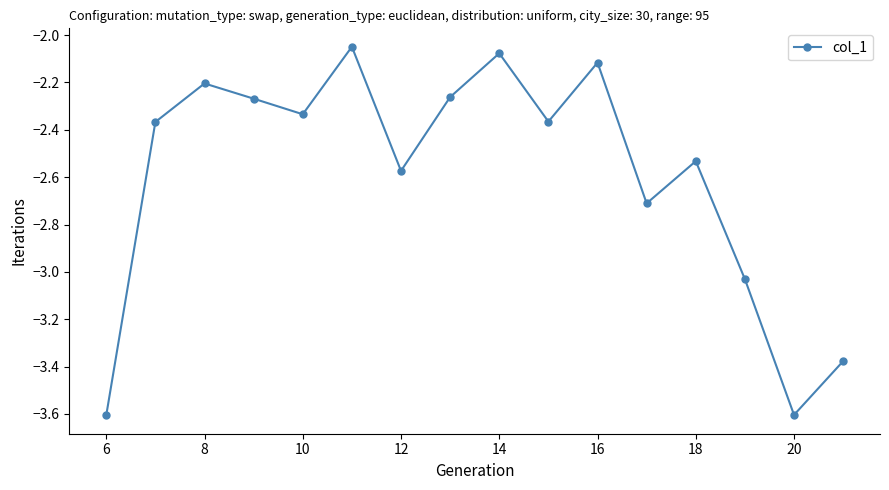

What is the sum of all values?

-41.5